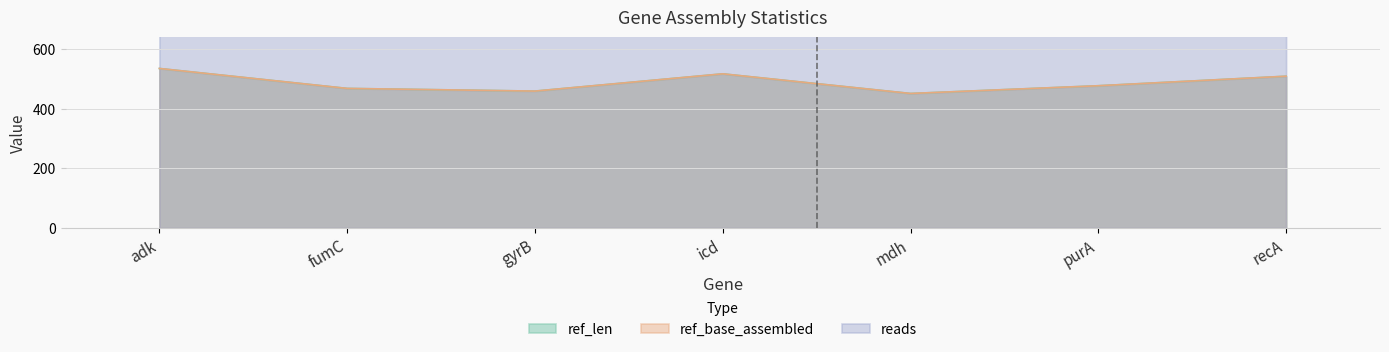

Reading left to right, what are all the values shown in this chart?

ref_len: adk=536	fumC=469	gyrB=460	icd=518	mdh=452	purA=478	recA=510
ref_base_assembled: adk=536	fumC=469	gyrB=460	icd=518	mdh=452	purA=478	recA=510
reads: adk=850	fumC=650	gyrB=728	icd=770	mdh=740	purA=850	recA=750